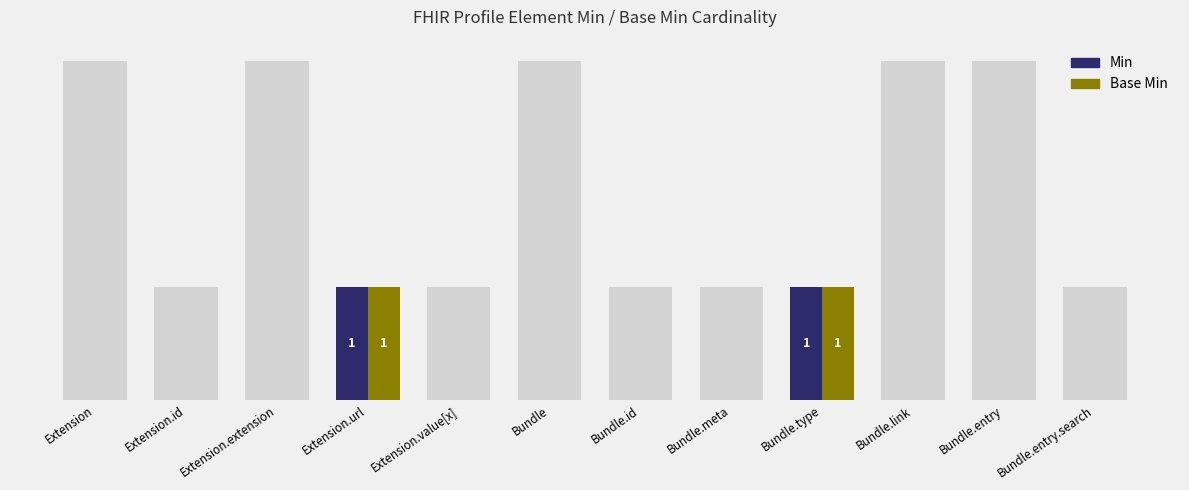

List the labels in order of Base Min value, largest first.

Extension.url, Bundle.type, Extension, Extension.id, Extension.extension, Extension.value[x], Bundle, Bundle.id, Bundle.meta, Bundle.link, Bundle.entry, Bundle.entry.search